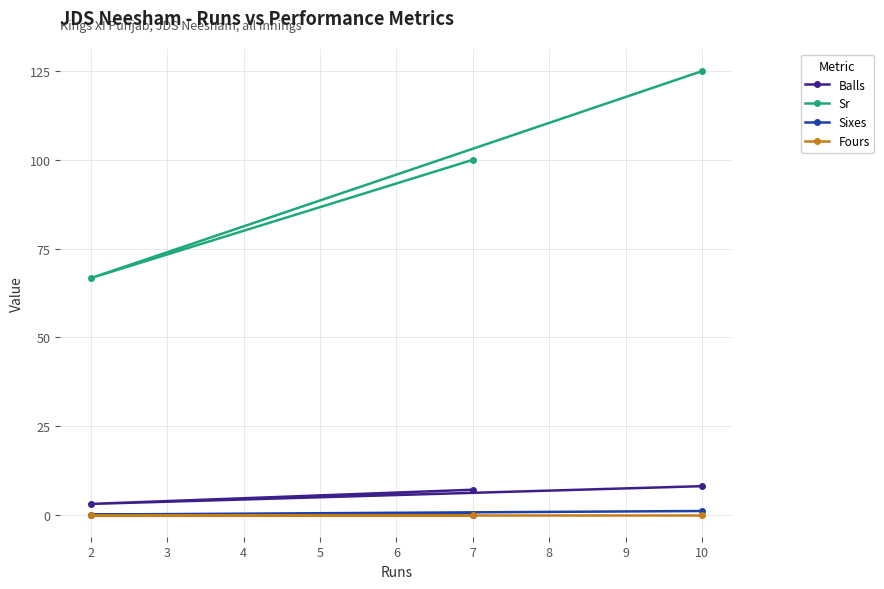

True or false: Sr has a value of 144.3 at 7.

False